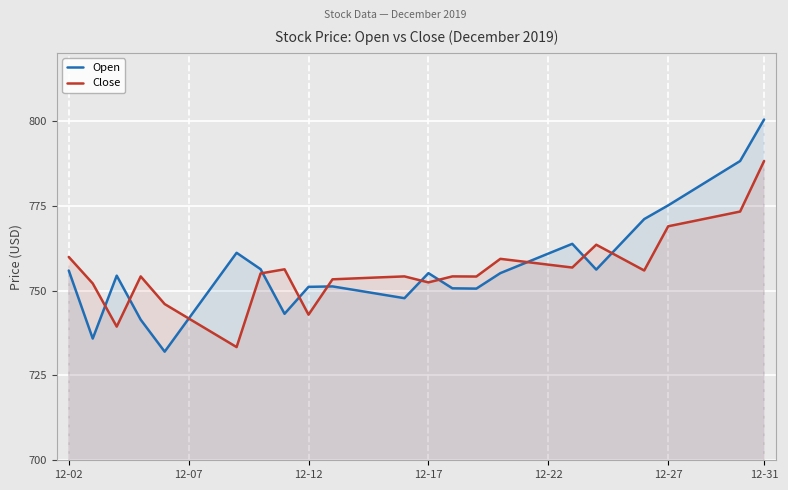

Which series has the largest range (max minus min)?

Open